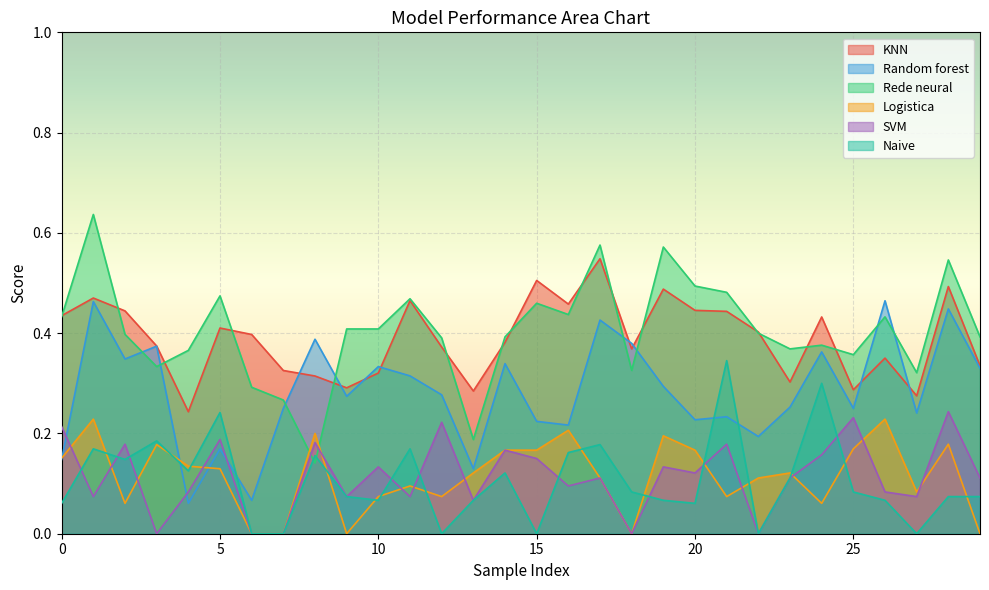

At which label is Rede neural closest to 0?

8